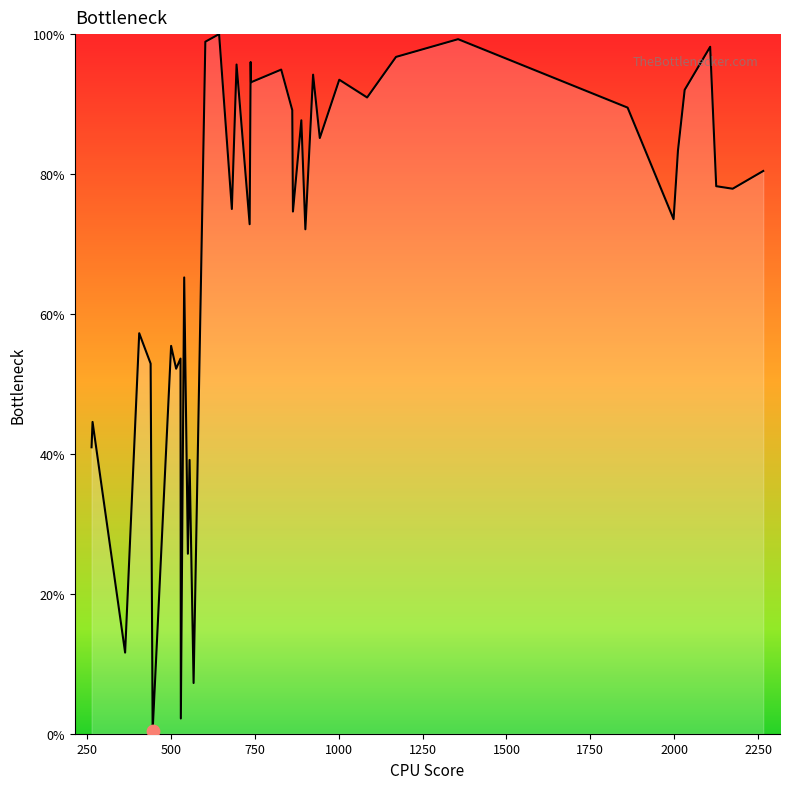

What is the difference between the maximum and minimum values?

99.6